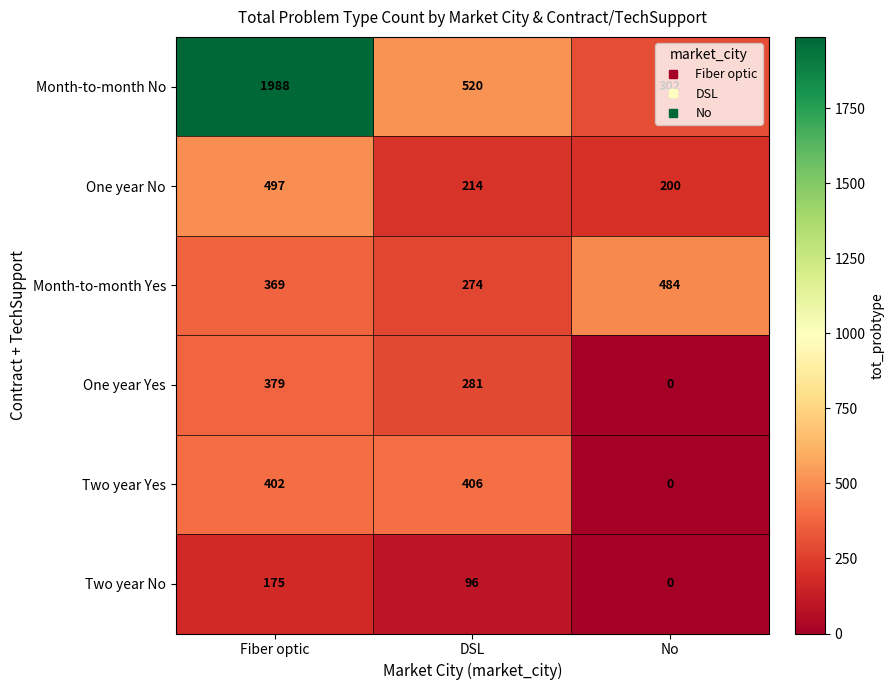

The value of Two year No at Fiber optic is 175. True or false?

True